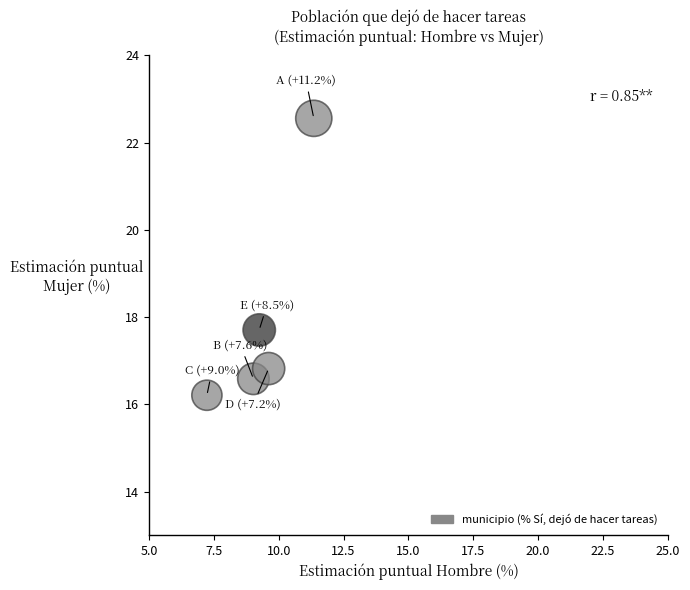

What Y value in the scatter plot is closest to 19?

17.7